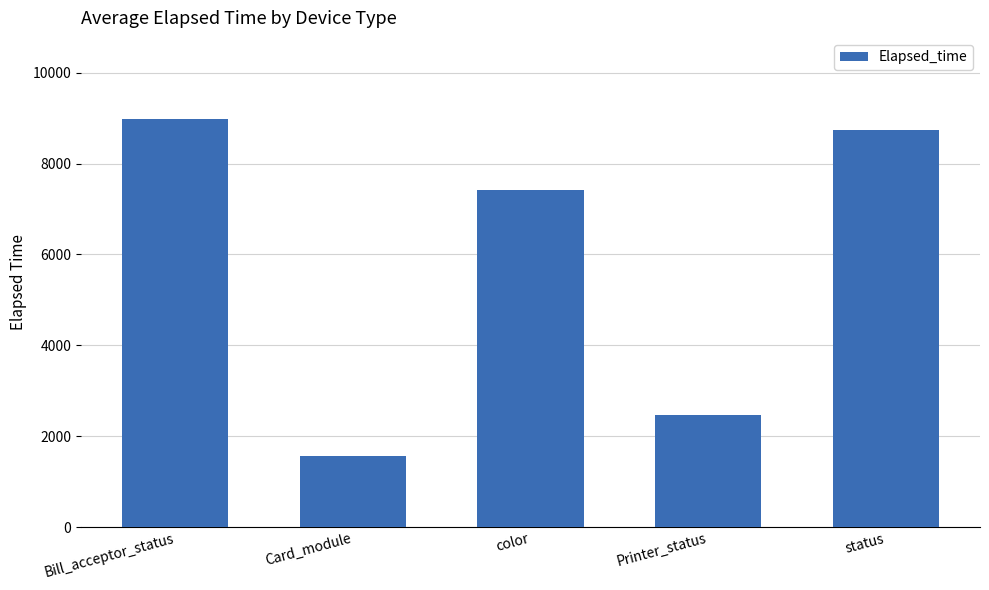

What is the sum of the values at status and Printer_status?

11217